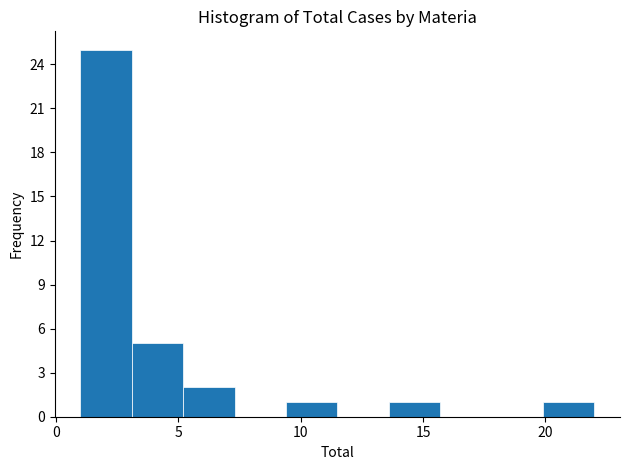

Over which range of the x-axis is the bar tallest?

1.0 to 3.1